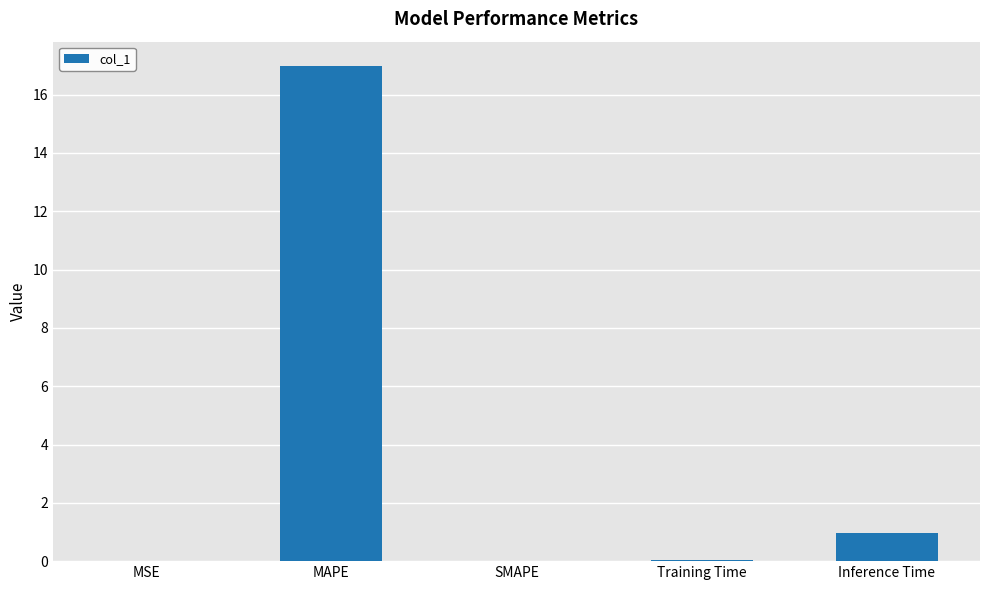

What value does the data have at MAPE?

17.0